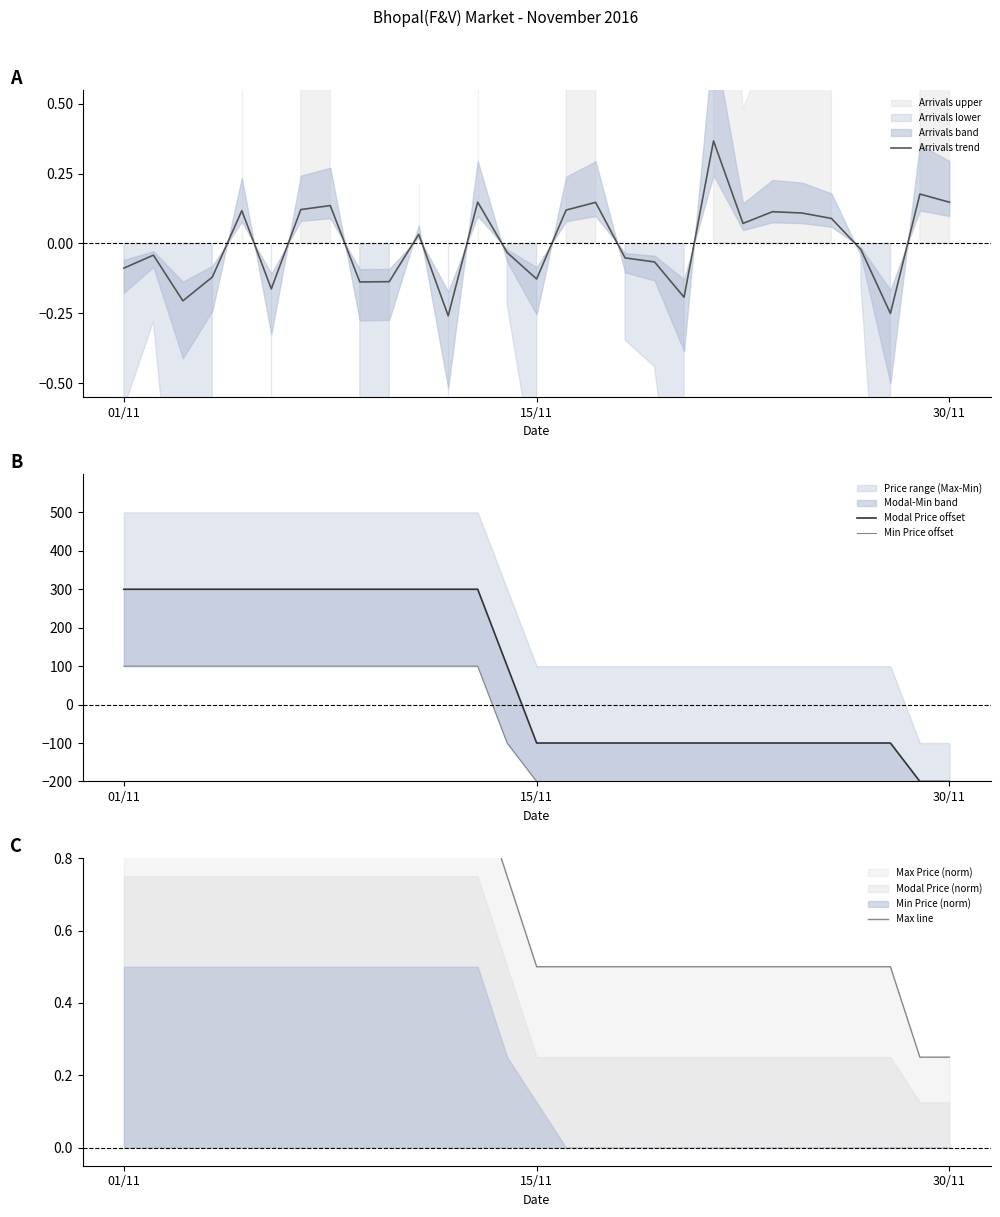

Is it true that Max line equals 1.7 at 12?

False